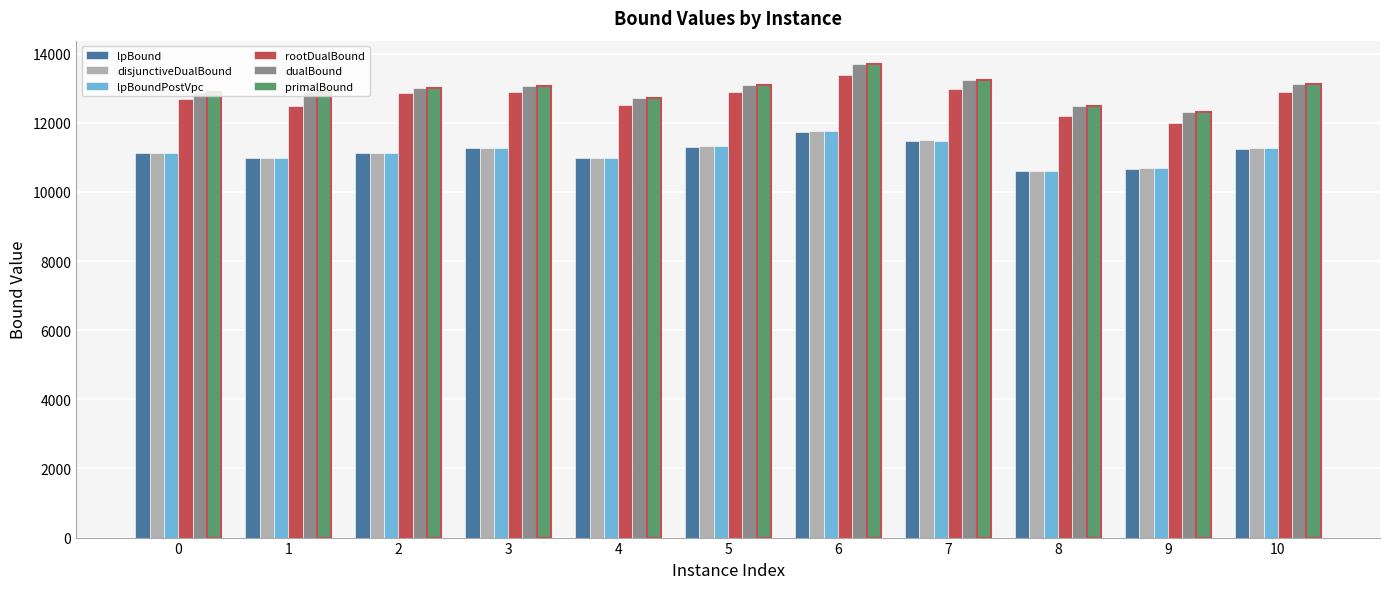

What is the value of the disjunctiveDualBound bar at the 2nd from the left?

10989.8